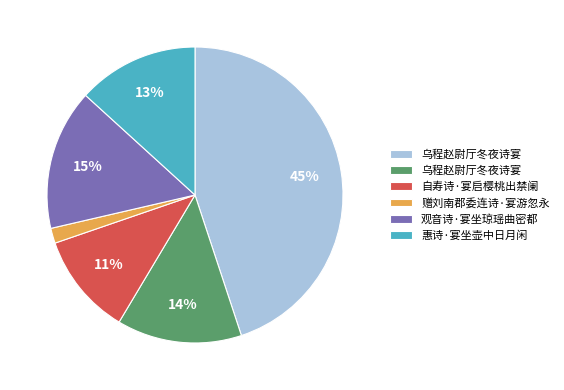

To the nearest percent, what is the average slice percentage?

17%